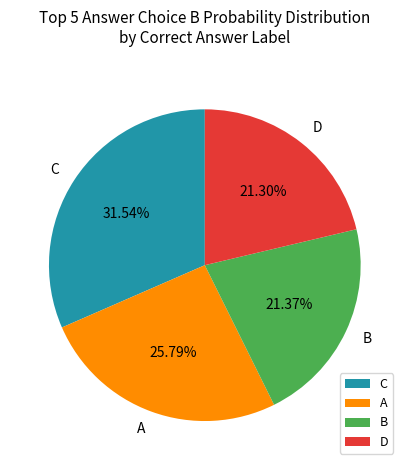

Is it true that B is 1% of the pie?

False